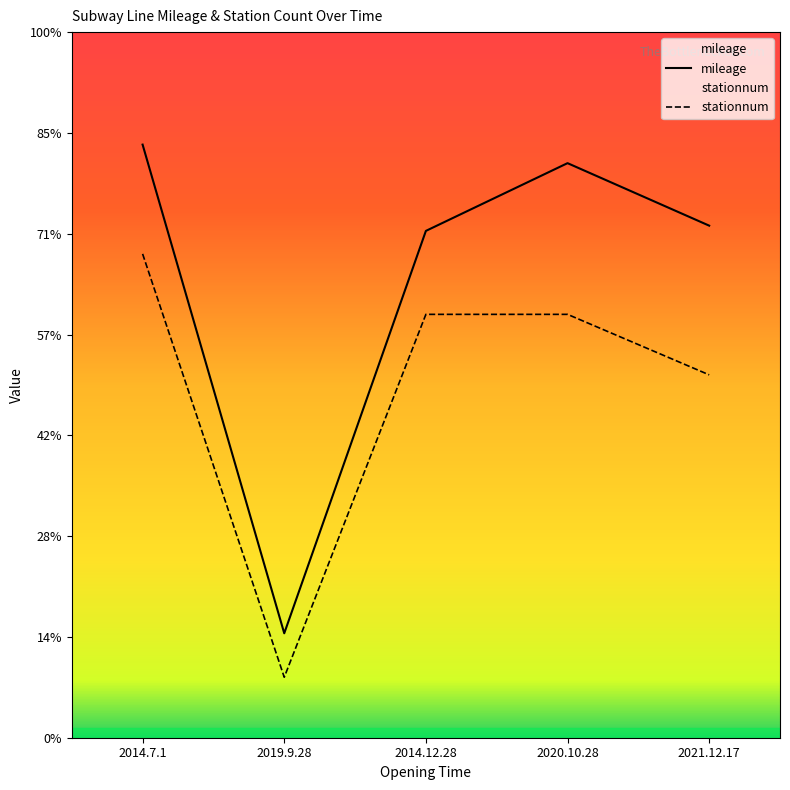

Rank the series by their average value, from highest to lowest.

mileage, stationnum